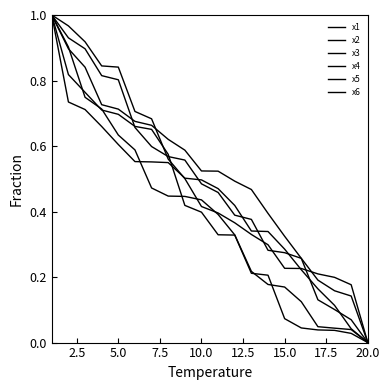

How many lines are shown in the chart?

6